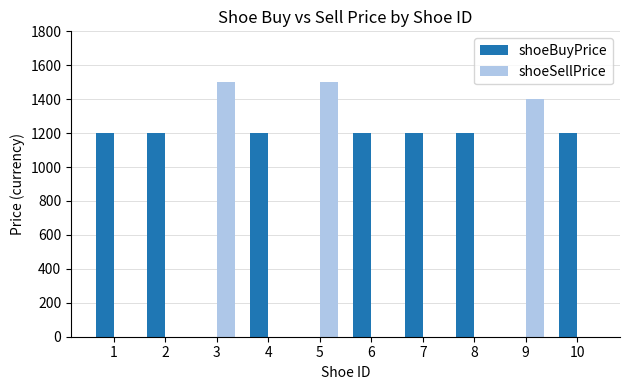

Is the value of shoeBuyPrice at 1 greater than the value of shoeSellPrice at 1?

Yes